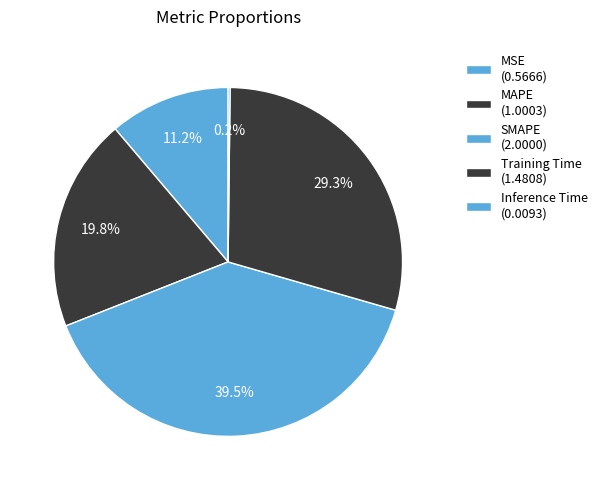

To the nearest percent, what percentage of the pie is Training Time?

29%